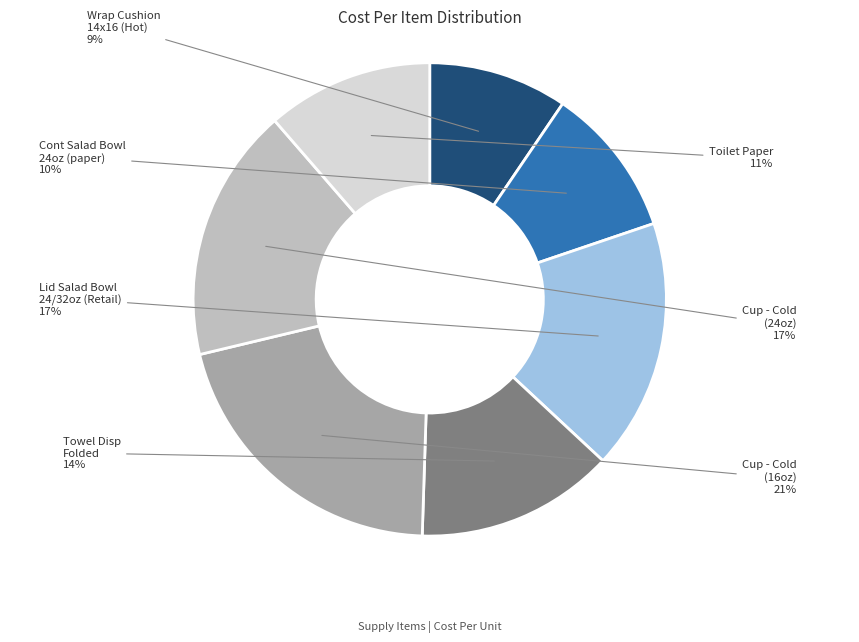

Is there a majority slice in this chart?

No